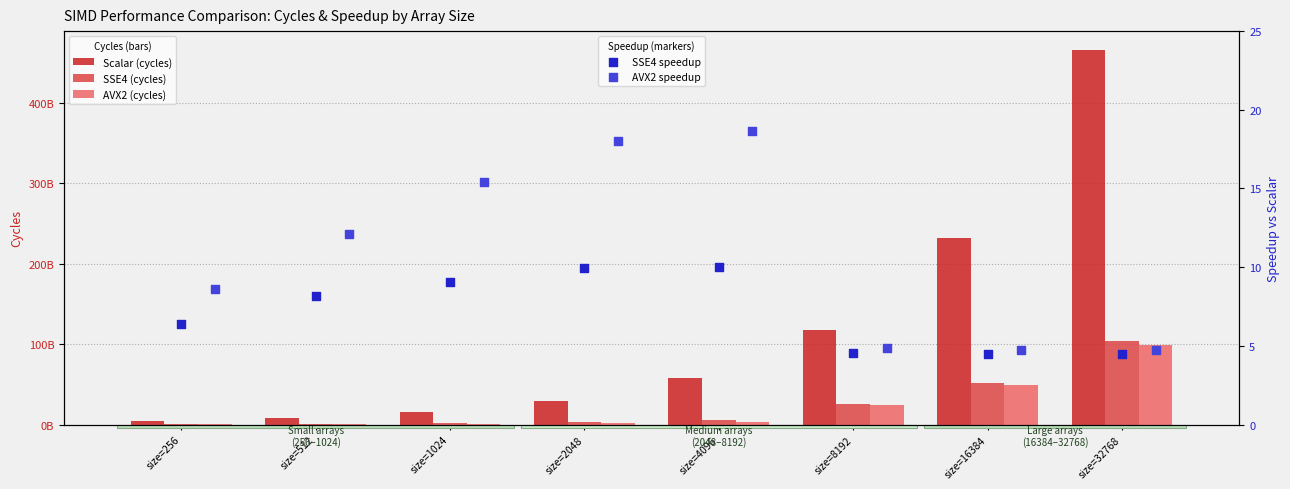

What are all the series names shown in the legend?

Scalar (cycles), SSE4 (cycles), AVX2 (cycles), SSE4 speedup, AVX2 speedup